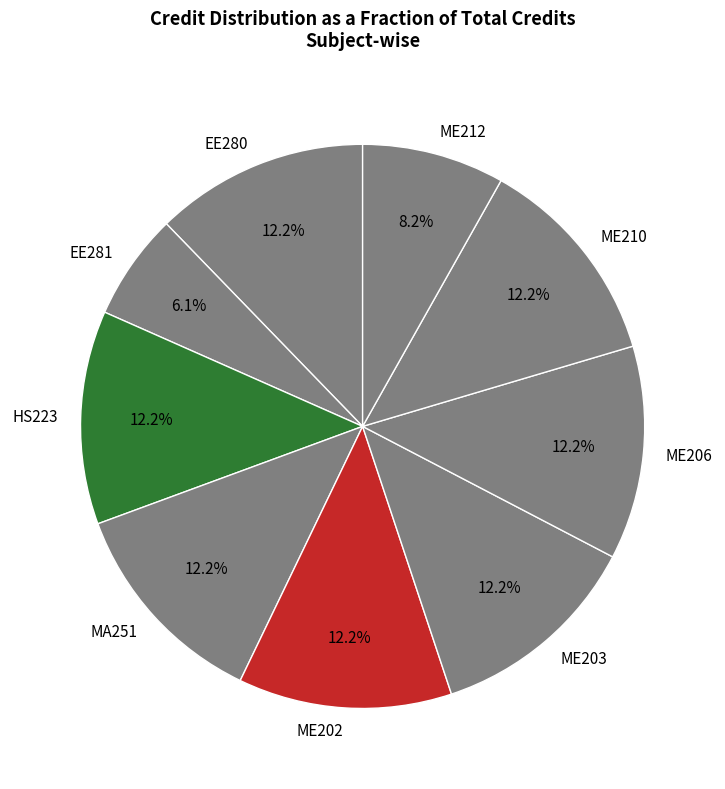

Between ME212 and MA251, which is larger?

MA251